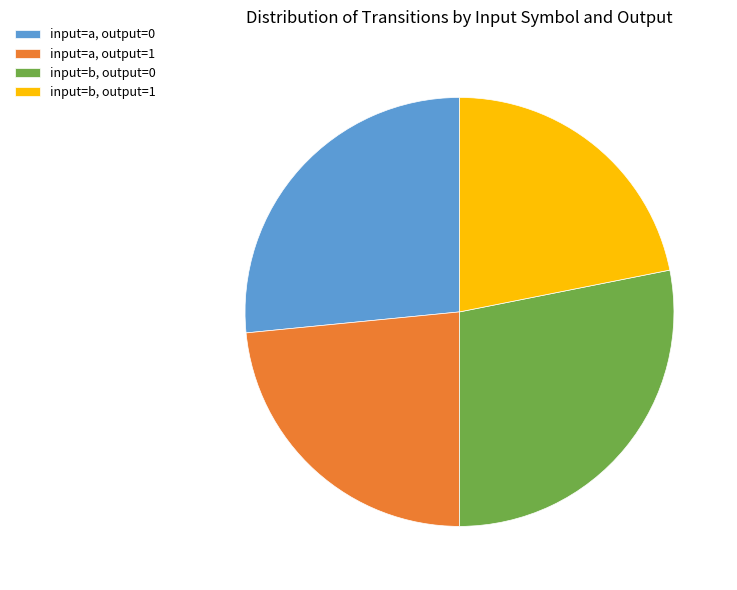

Is there a majority slice in this chart?

No